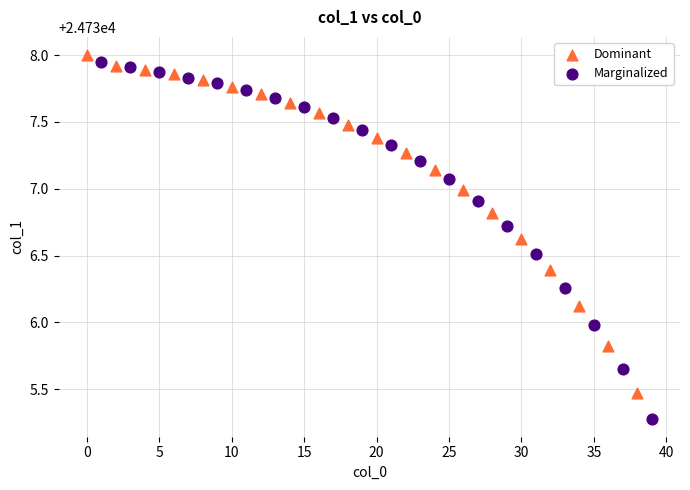

Which series has the largest Y range (max minus min)?

Marginalized